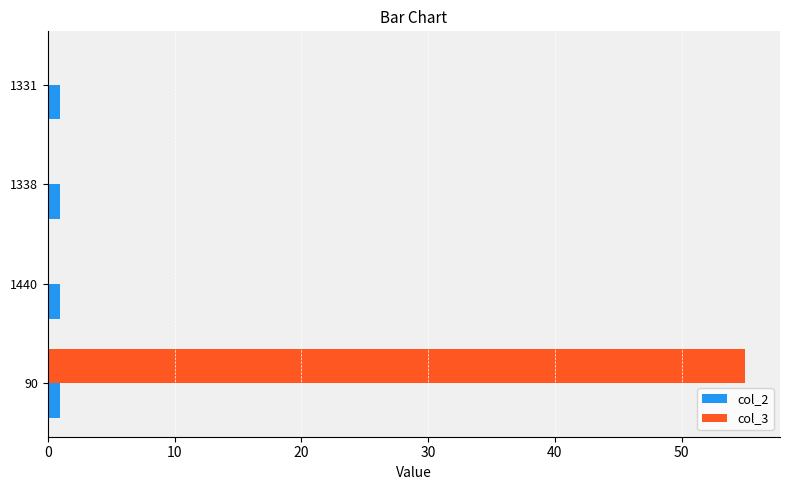

What is the sum of all col_3 values?

55